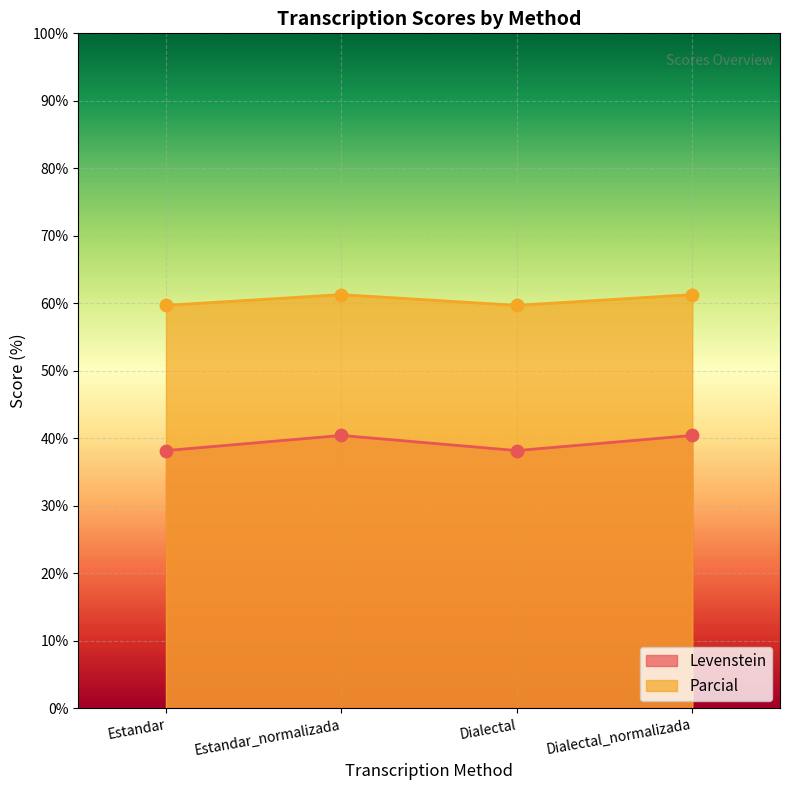

Which series has the largest total across all categories?

Parcial